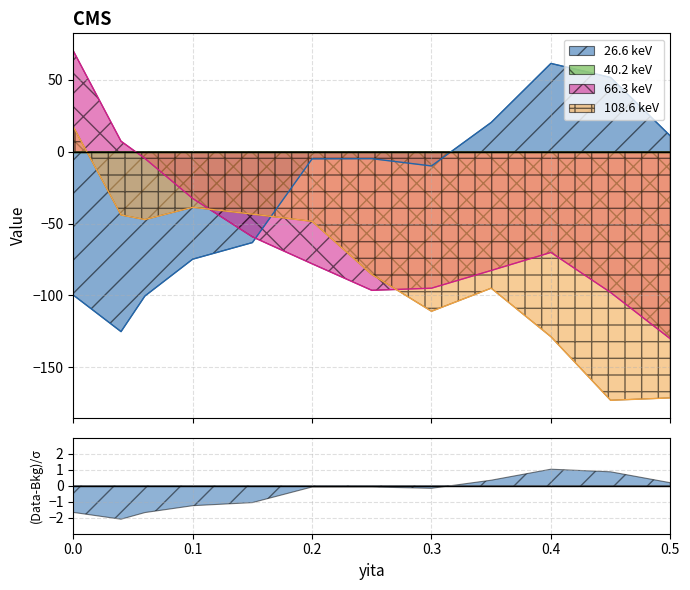

True or false: 26.6 keV and 108.6 keV cross at least once.

True